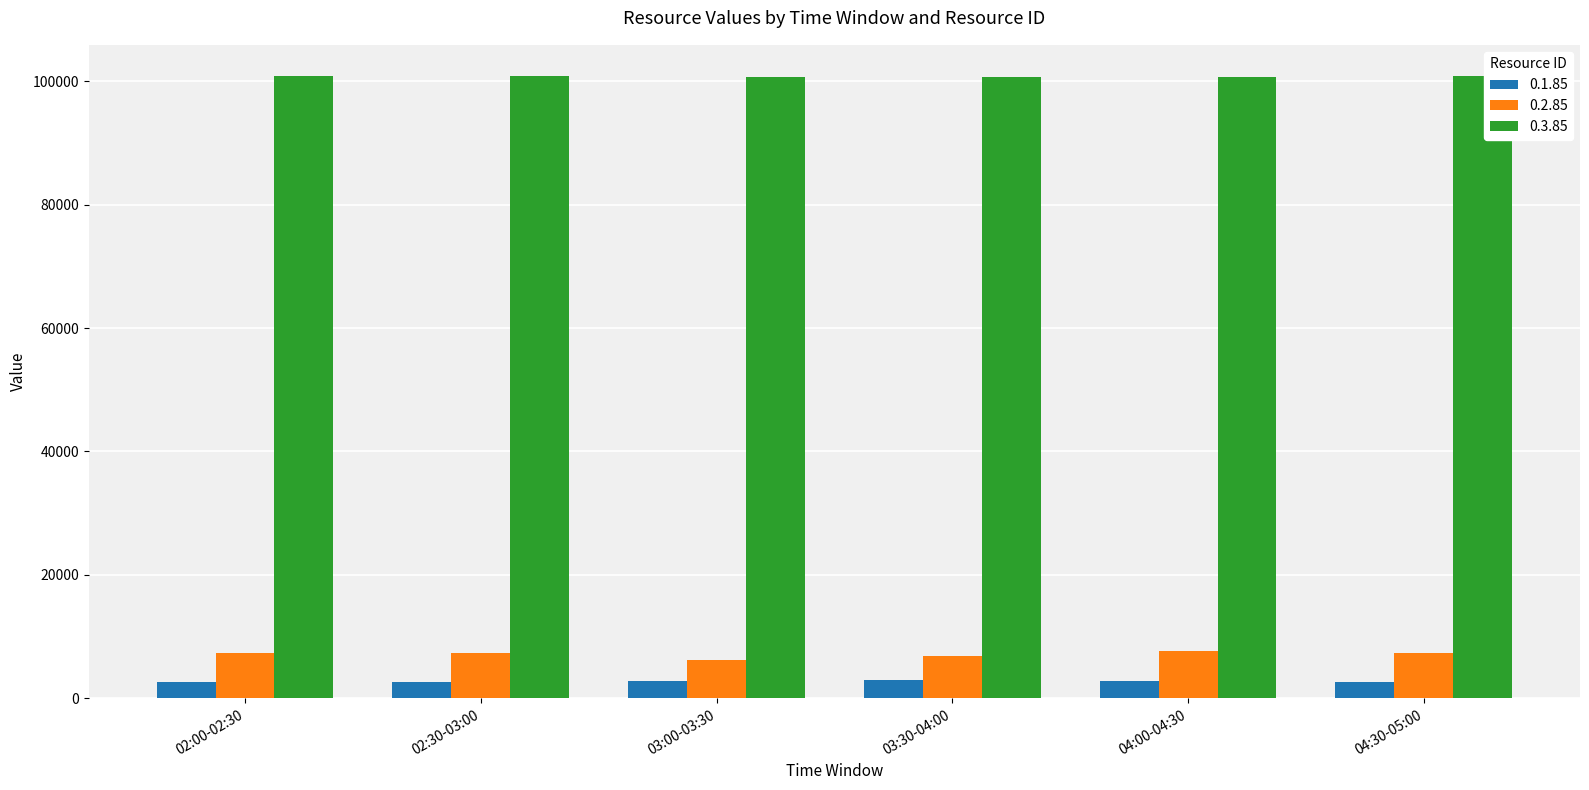

What is the maximum value for 0.2.85?

7686.0